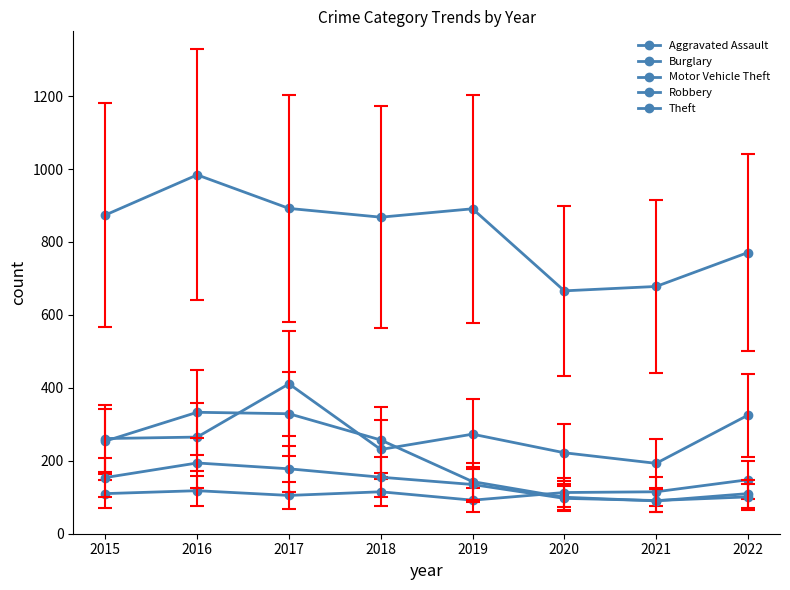

What is the minimum value for Aggravated Assault?

92